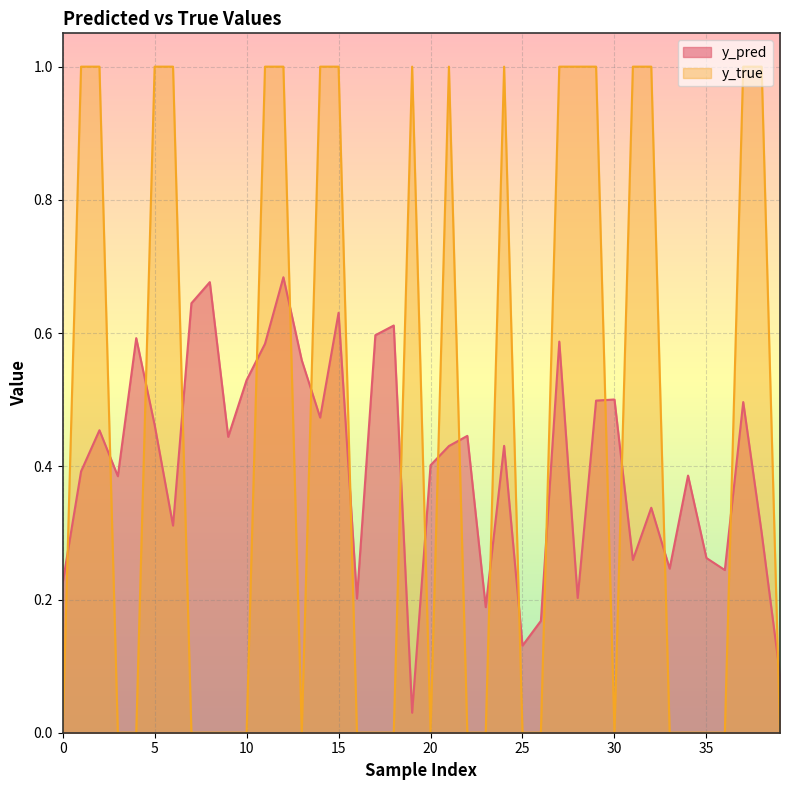

What is the value of the y_pred point at the 33rd from the left?

0.3